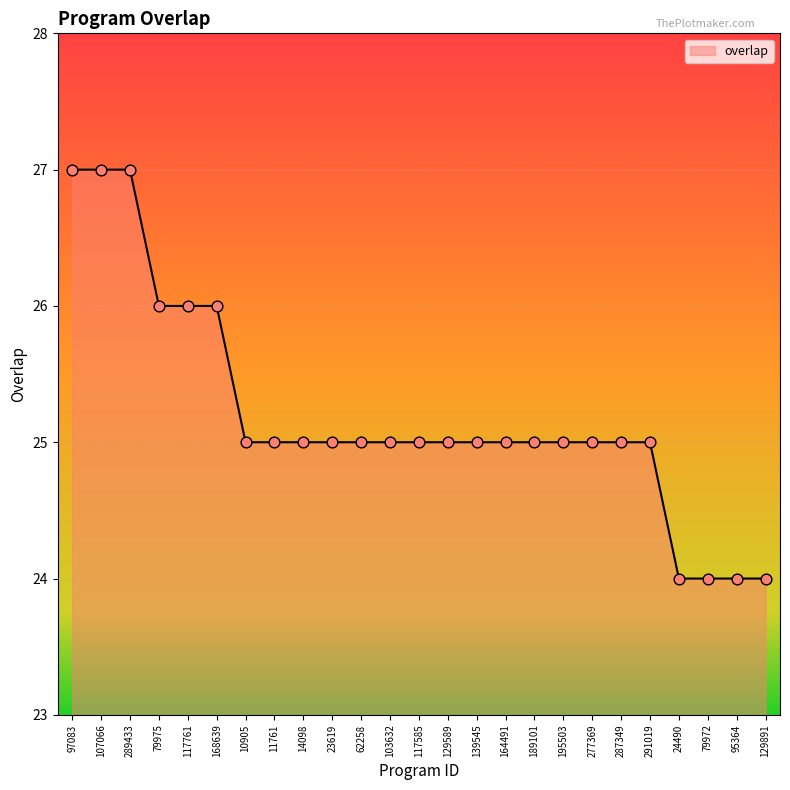

What is the ratio of the value at 117585 to the value at 14098?

1.0